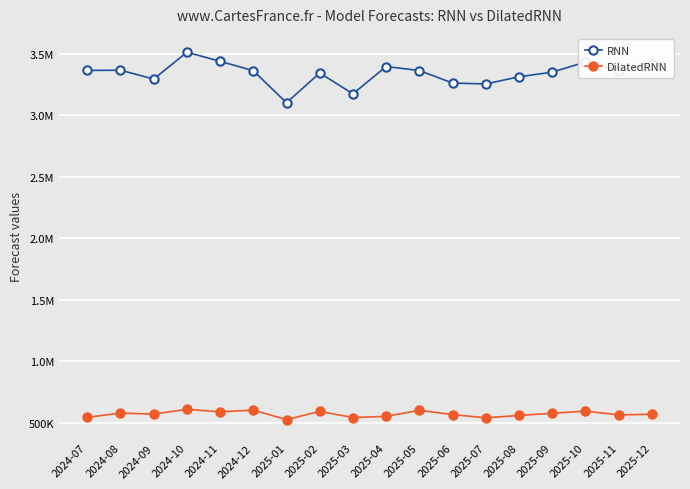

Which category has the highest value in the DilatedRNN series?

2024-10